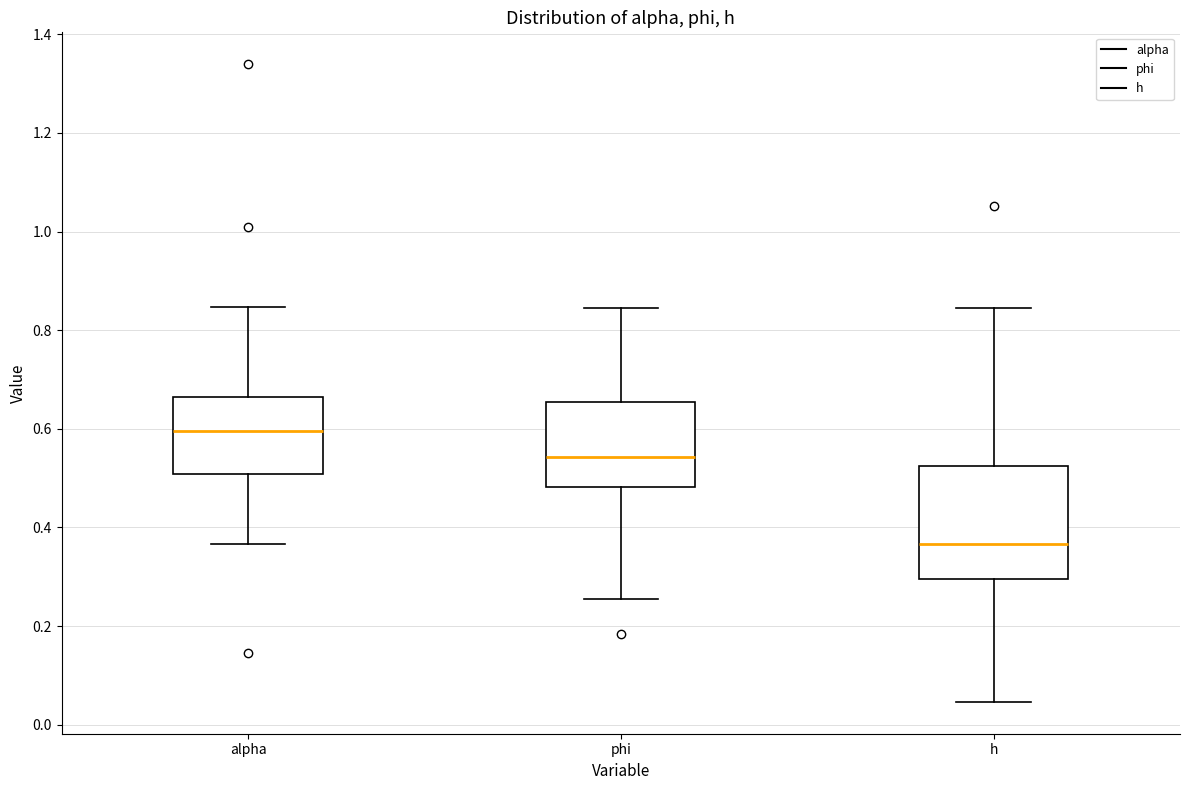

Reading left to right, read every box against the y-axis: the position of its median line, the range the box covers, and the ends of its whiskers. The values are not printed on the chart, so give them approximately, as read against the axis.

alpha: median 0.60, box 0.50 to 0.66, whiskers 0.36 to 0.84
phi: median 0.54, box 0.48 to 0.66, whiskers 0.26 to 0.84
h: median 0.36, box 0.30 to 0.52, whiskers 0.04 to 0.84